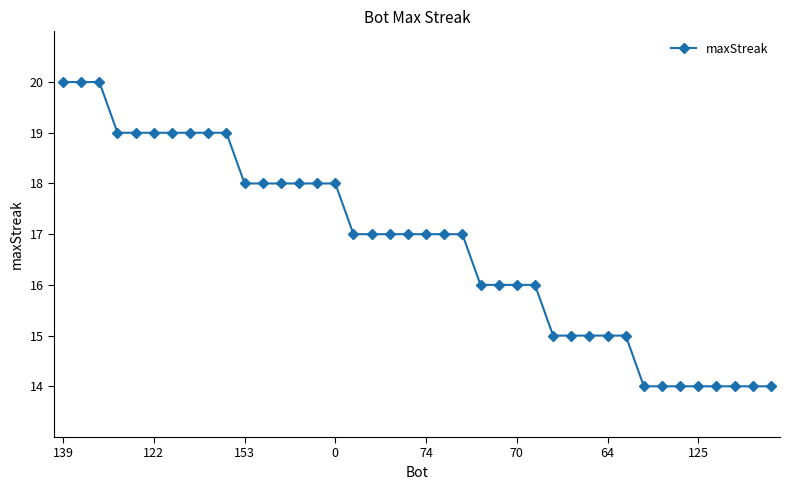

What is the value of the 23rd point from the left?

17